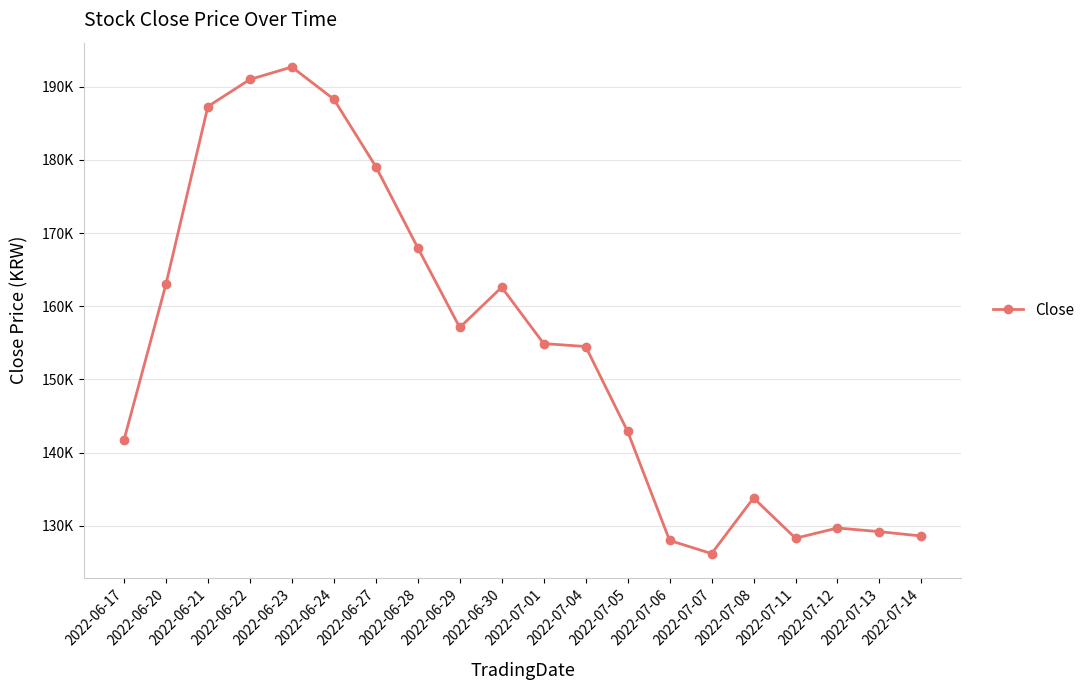

True or false: there are more than 2 points higher than both neighbors.

True